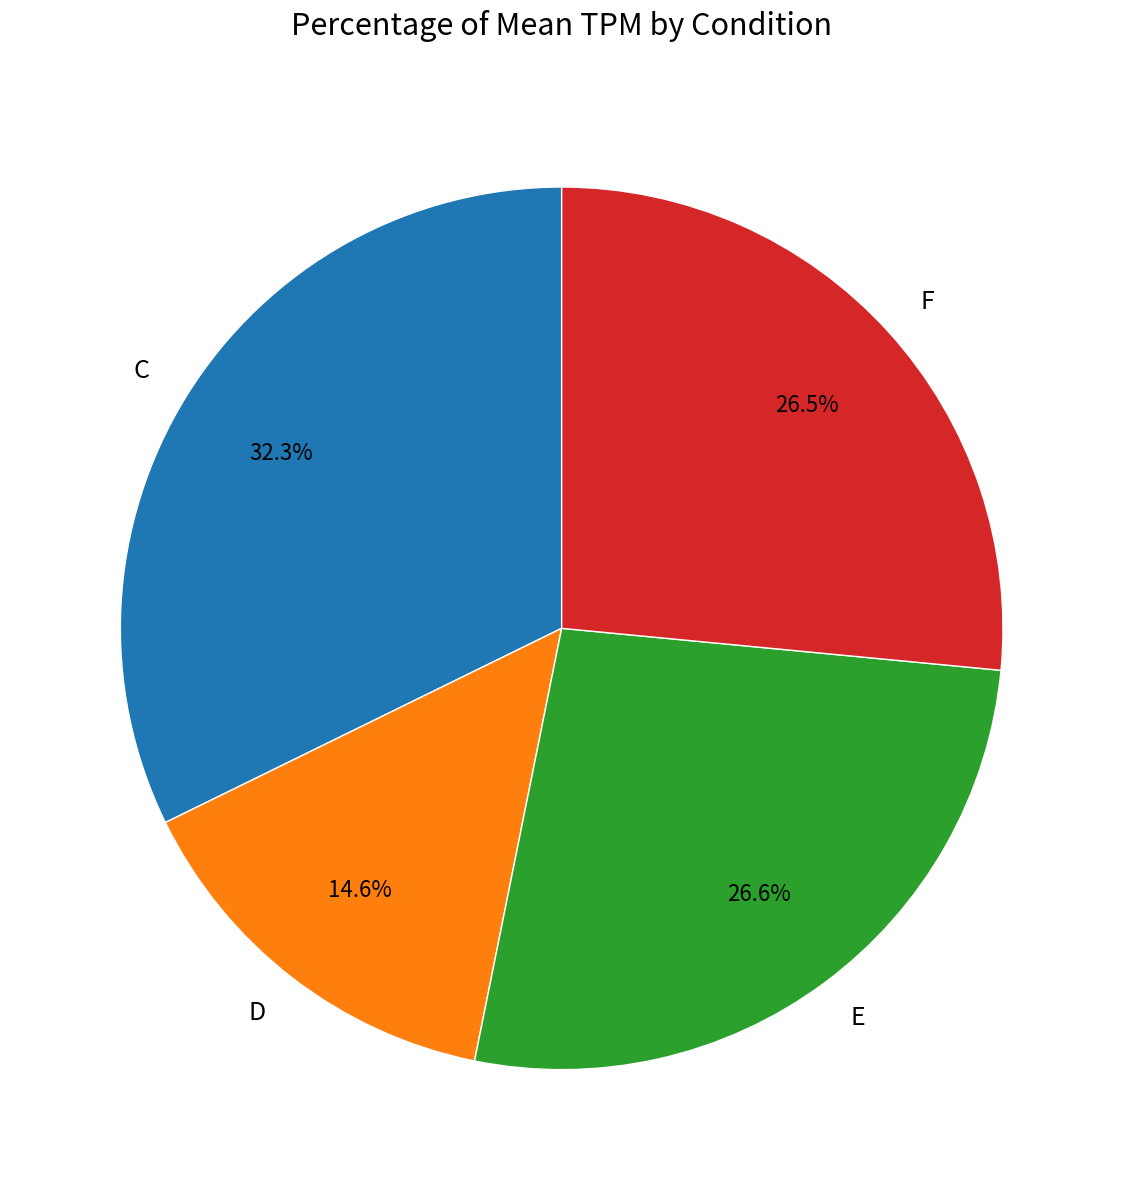

Does D represent more than half of the total?

No